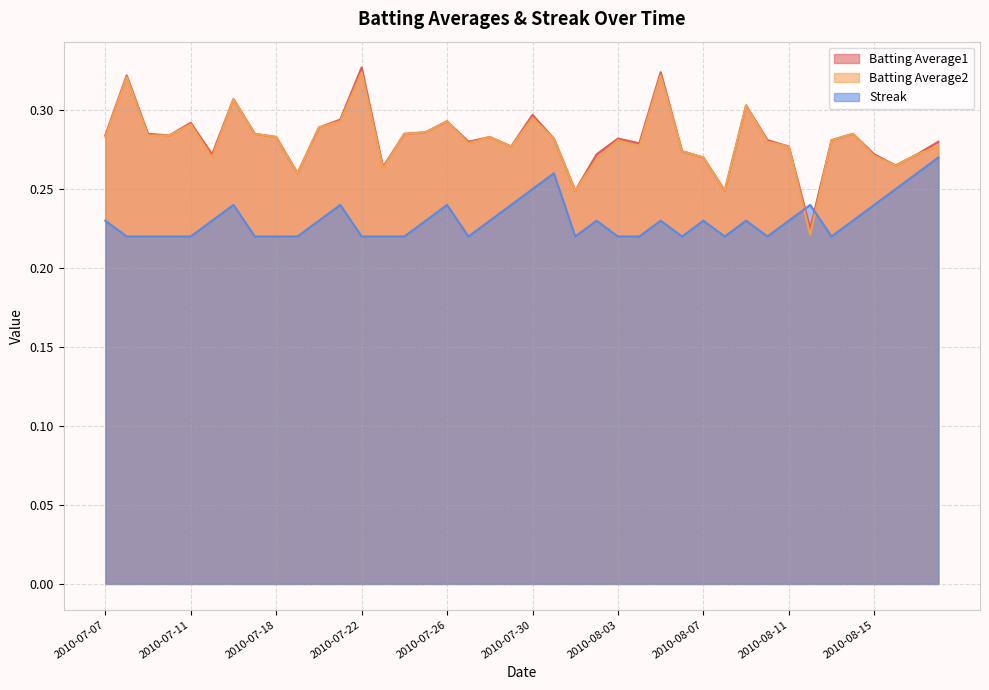

True or false: Batting Average1 and Batting Average2 cross at least once.

False